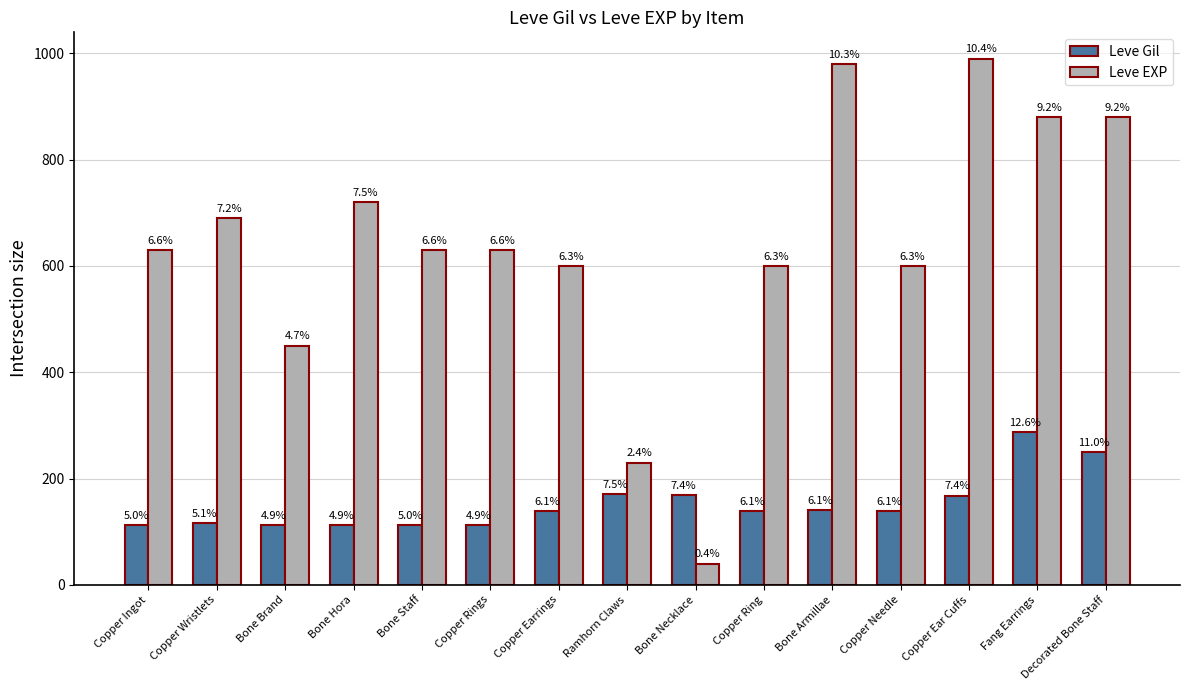

At which label is Leve Gil closest to 200?

Ramhorn Claws